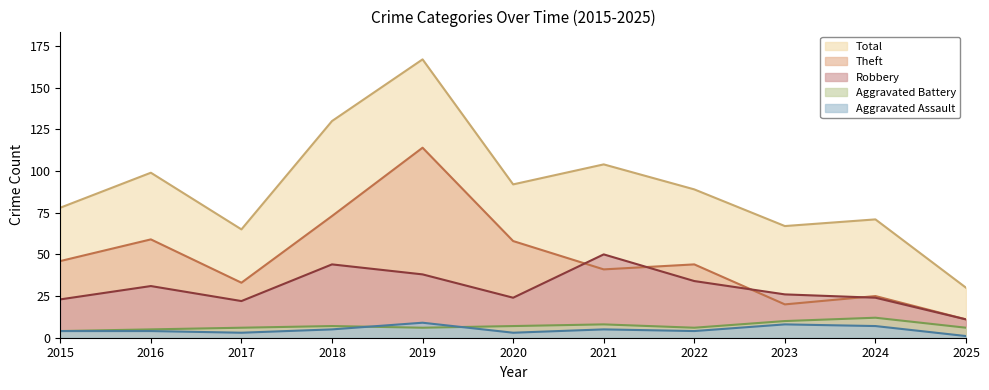

List the labels in order of Aggravated Assault value, largest first.

2019, 2023, 2024, 2018, 2021, 2015, 2016, 2022, 2017, 2020, 2025